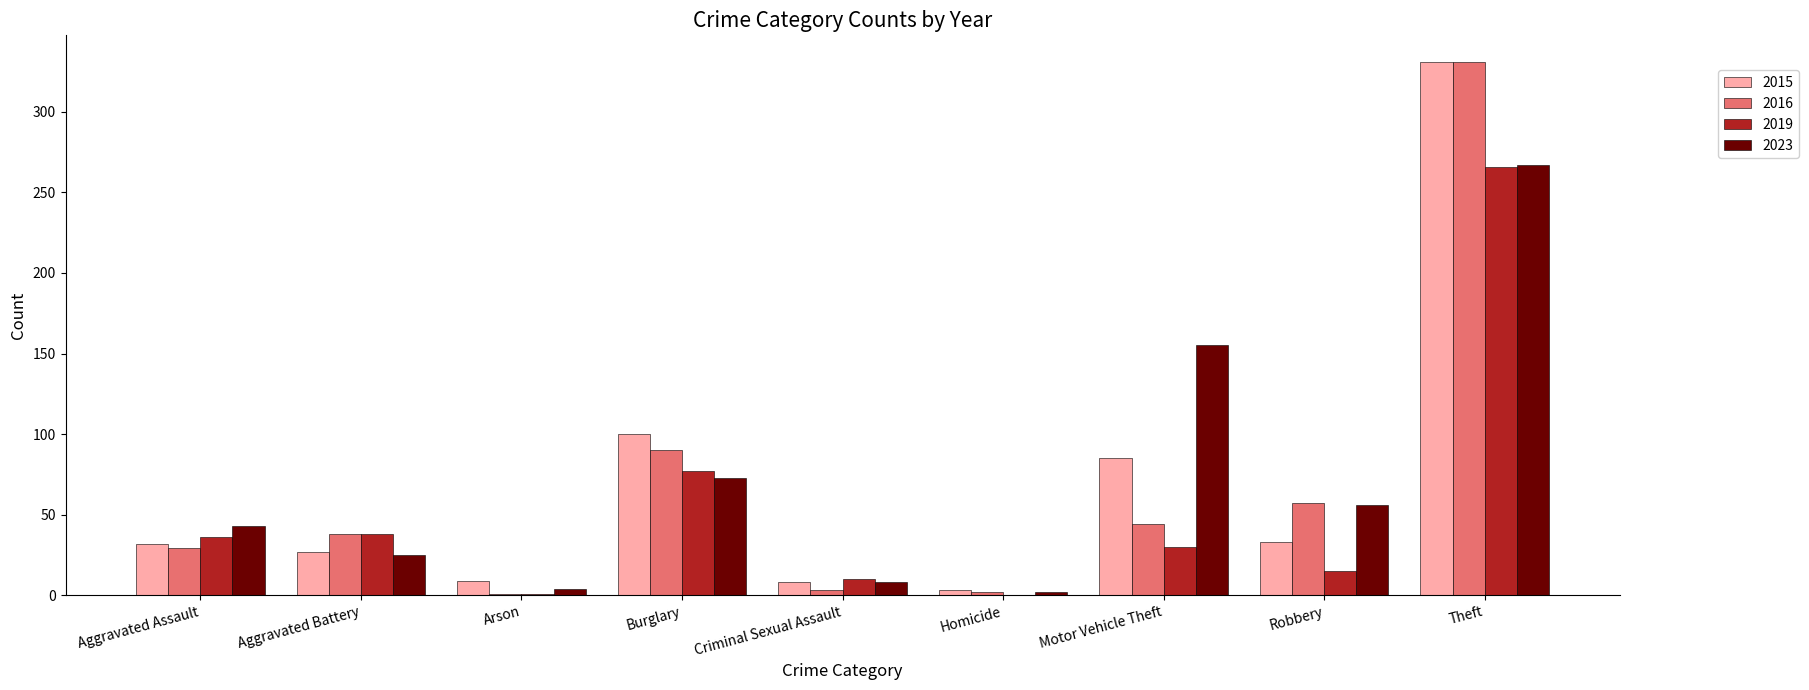

Does the chart contain stacked bars?

No